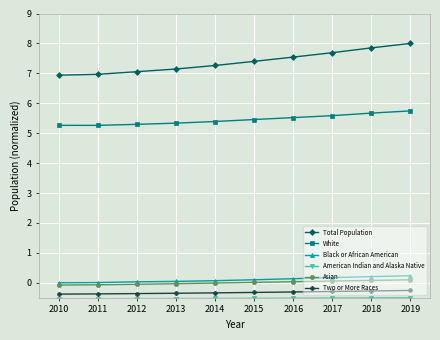

True or false: Asian and Total Population cross at least once.

False